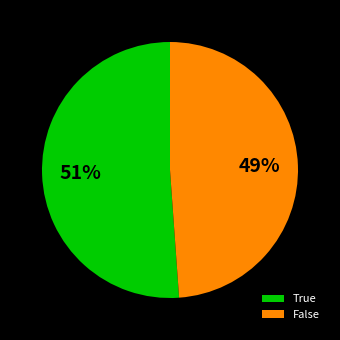

Which has a higher value, True or False?

True